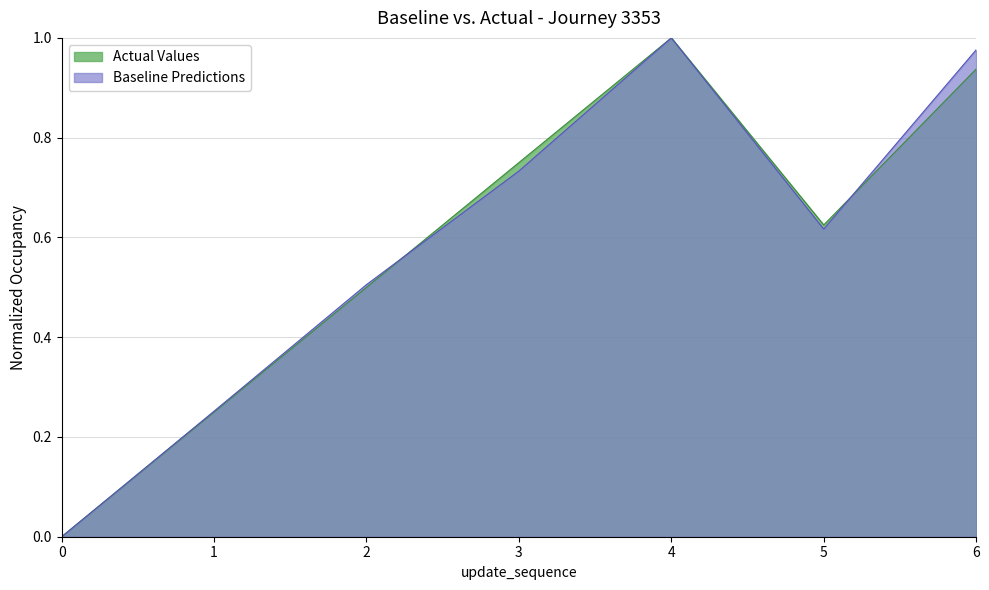

Reading left to right, what are all the values shown in this chart?

elapsed_minutes: 0.0	0.3	0.5	0.7	1.0	0.6	1.0
time_of_day_minute: 0.0	0.2	0.5	0.8	1.0	0.6	0.9